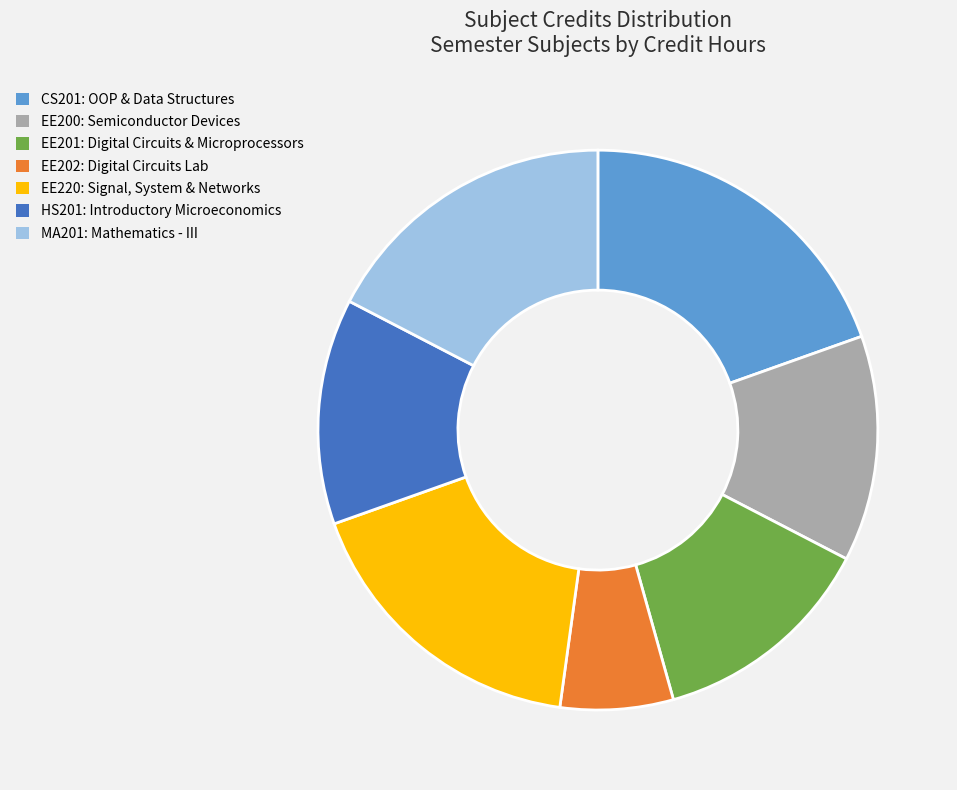

Which category has the smallest portion of the pie?

EE202: Digital Circuits Lab